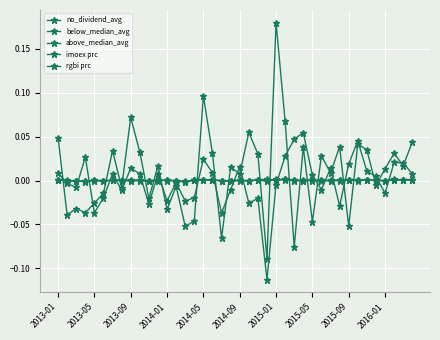

Does the chart have visible grid lines?

Yes